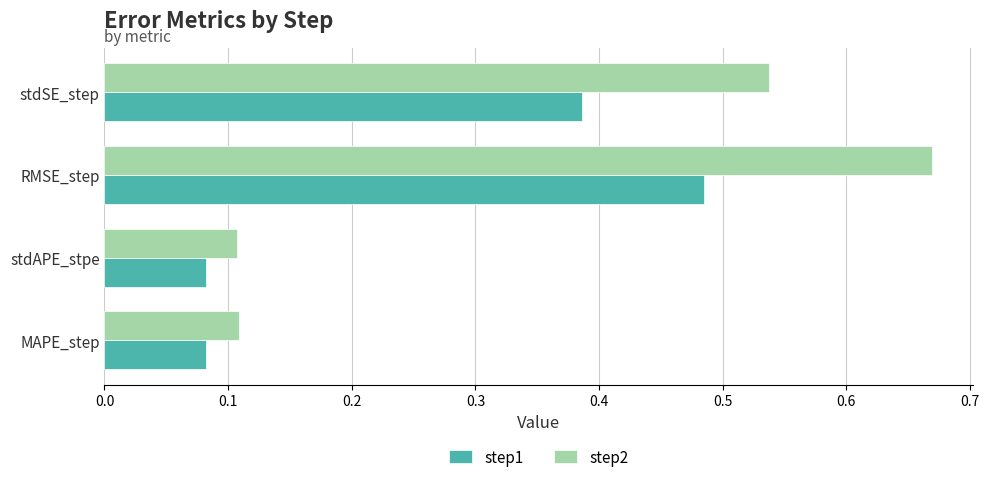

List the series in order of their overall mean, lowest first.

step1, step2